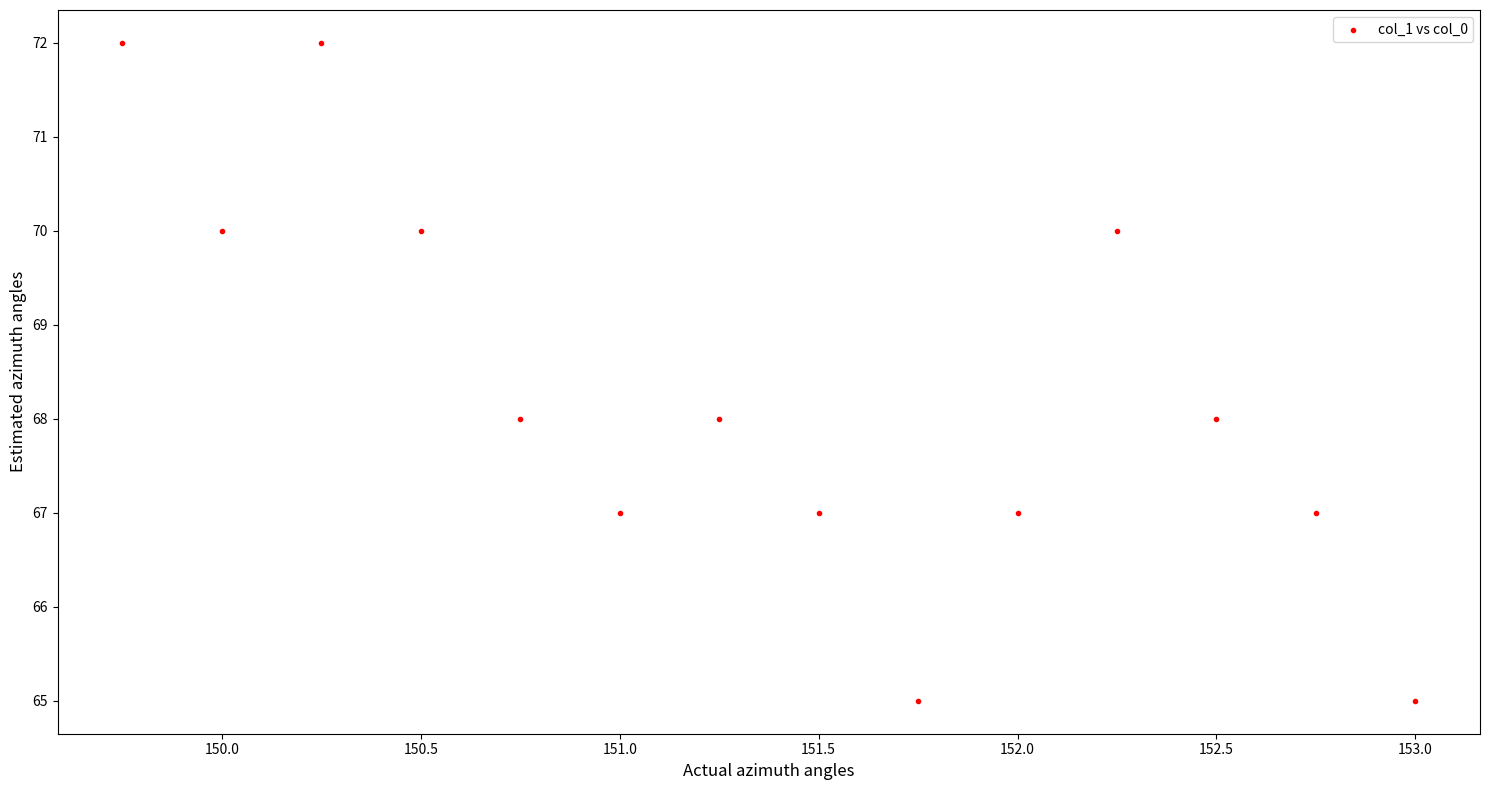

What is the range of Y values (max minus min)?

7